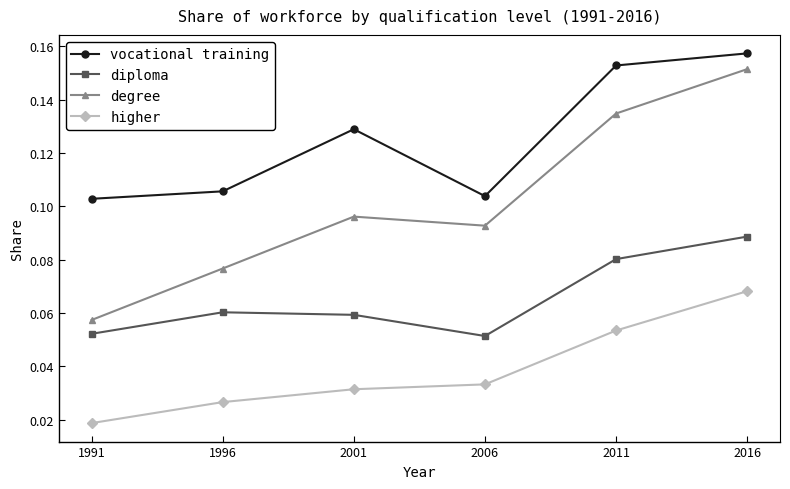

Is the value of degree at 1991 greater than the value of higher at 2006?

Yes